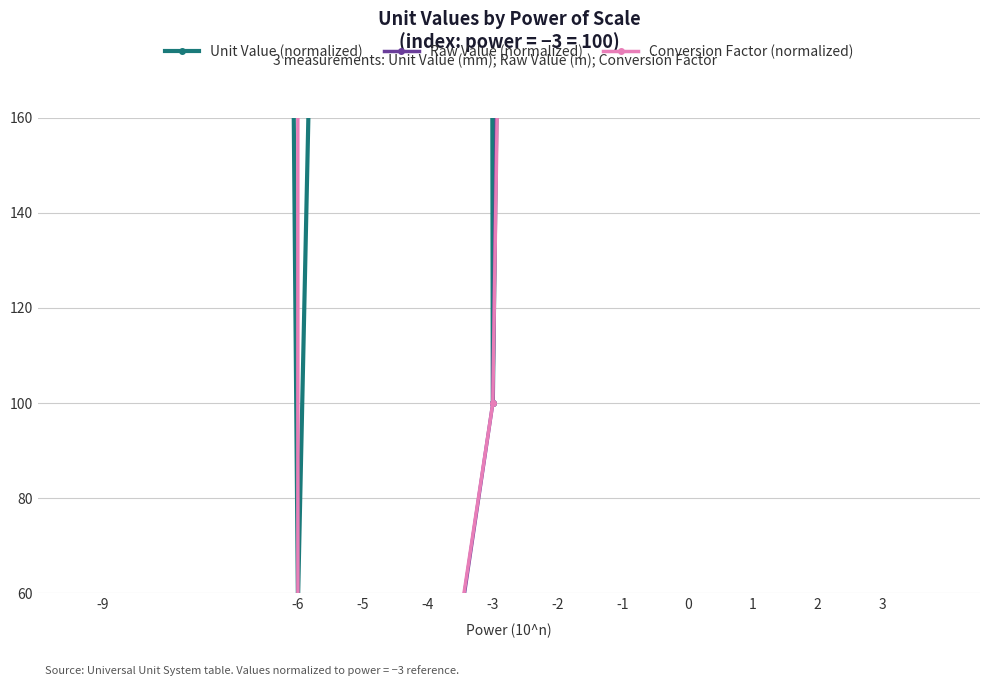

What is the difference between the Raw Value (normalized) values at -2 and -5?

1199.3